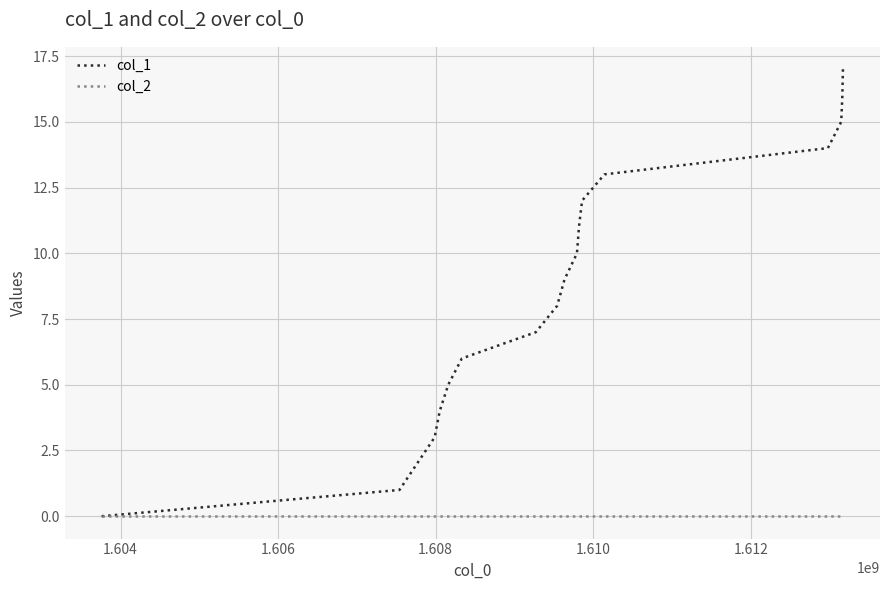

Which series has the largest total across all categories?

col_1